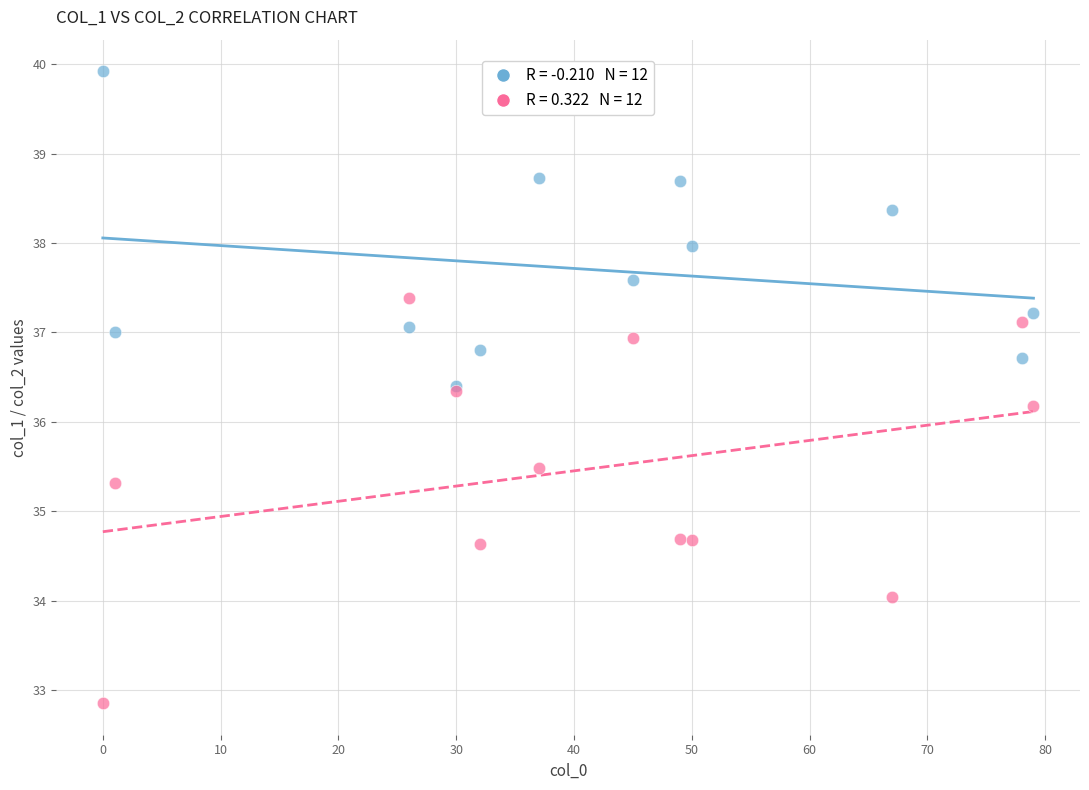

Across all series, what Y value is closest to 36?

36.2